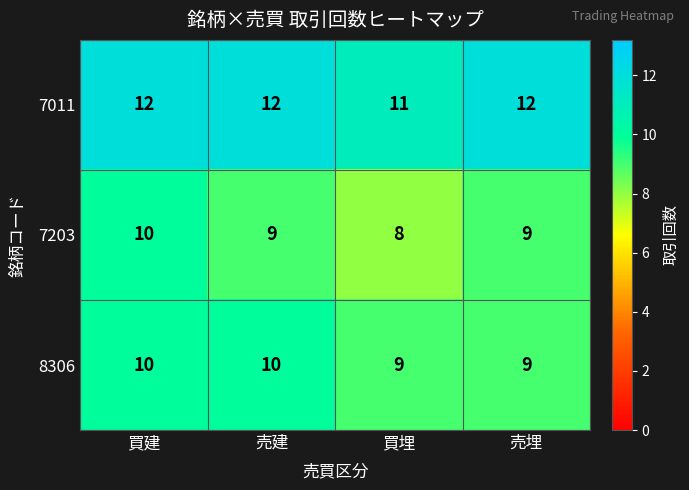

At which label does 7203 first exceed 9?

買建